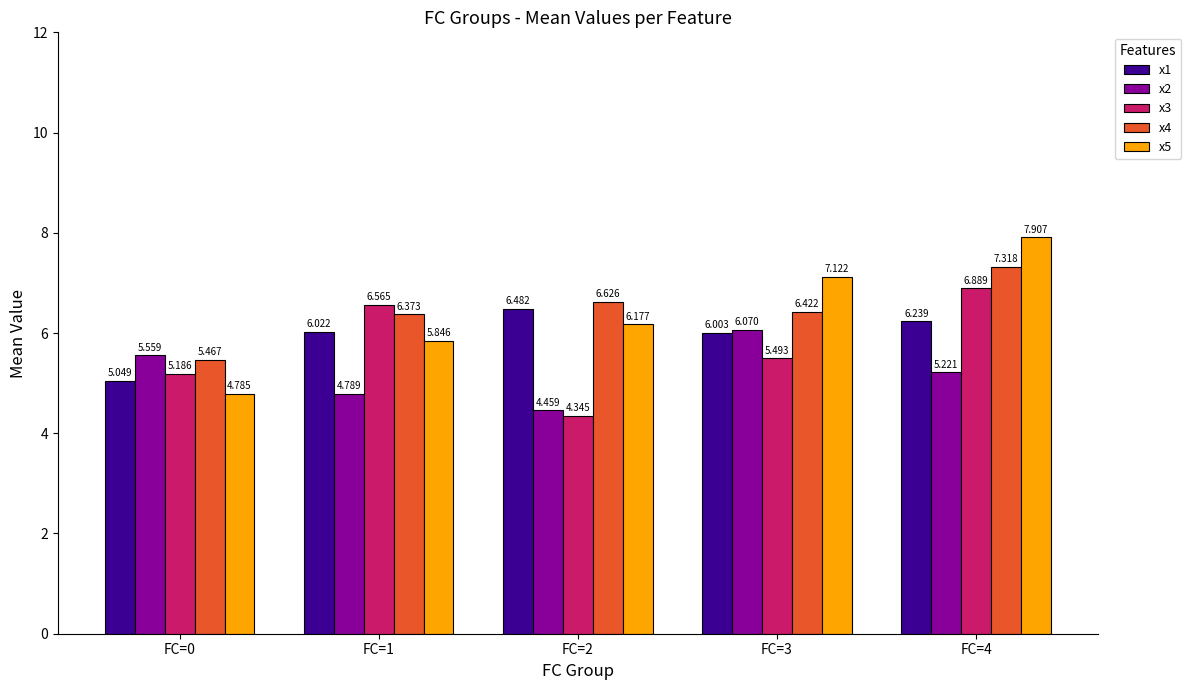

How many x2 values are between 4 and 5?

2